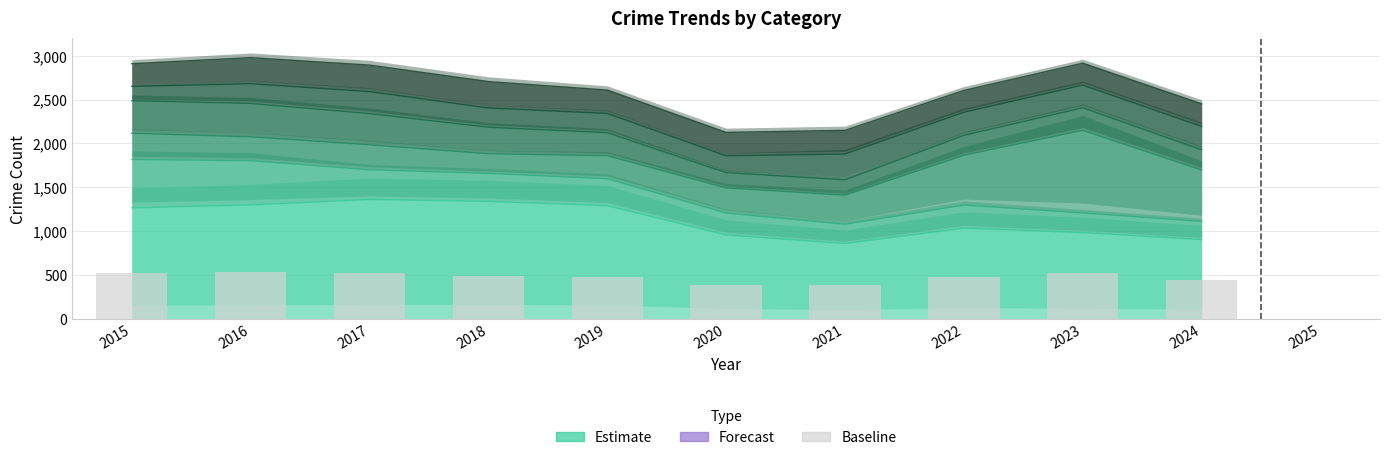

What is the approximate value at 2016?

536.0